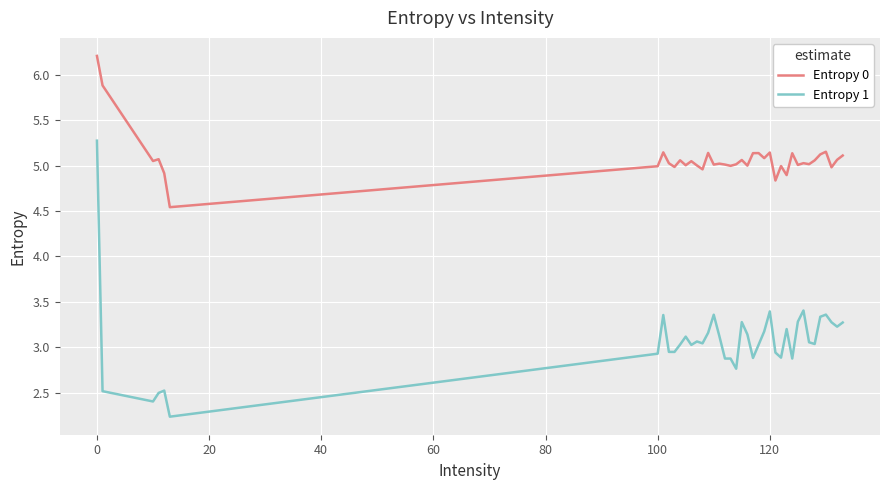

Which series has the largest total across all categories?

Entropy 0